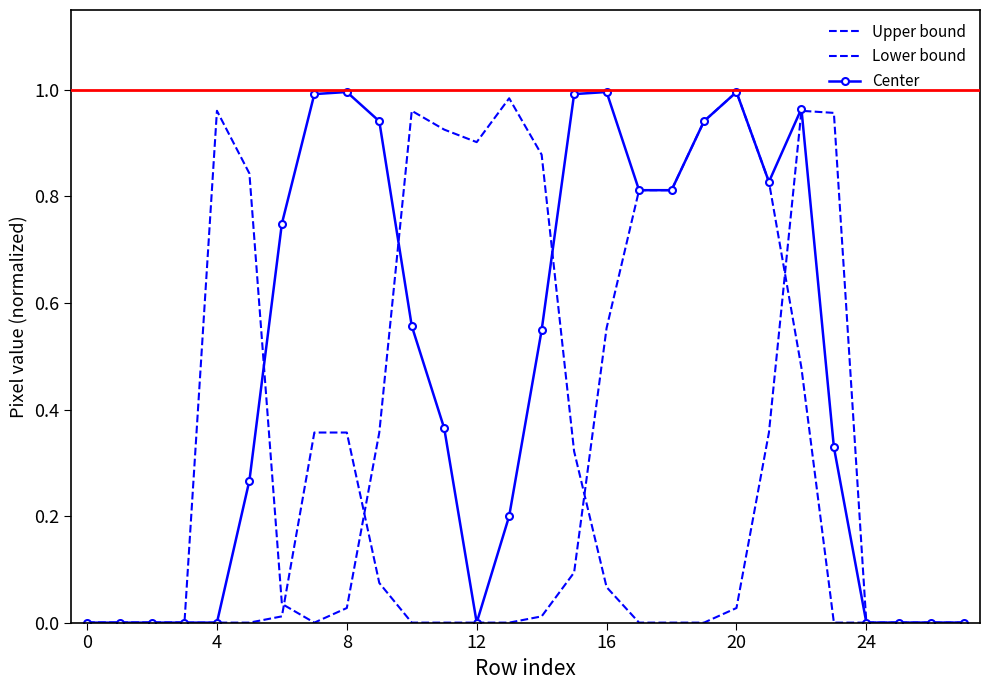

What is the value of the Center point at the 7th from the left?

0.7